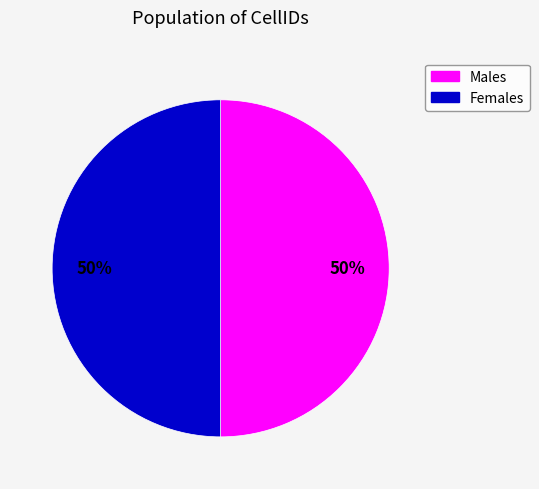

To the nearest percent, what is the average slice percentage?

50%